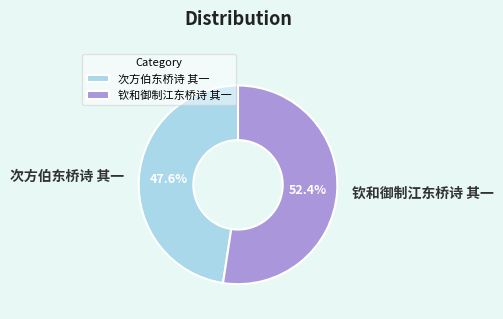

The 次方伯东桥诗 其一 slice represents 58% of the pie. True or false?

False